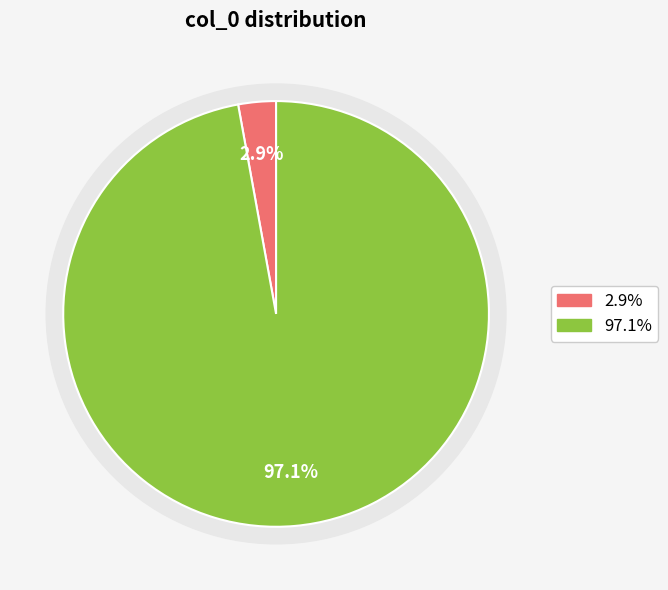

To the nearest percent, what percentage of the pie is 24009?

97%